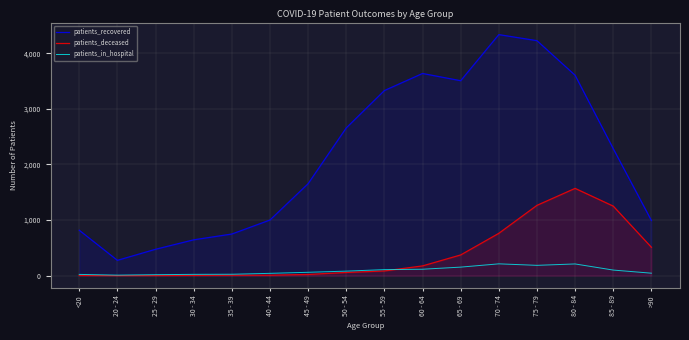

What is the difference between the highest and lowest values at 80 - 84?

3393